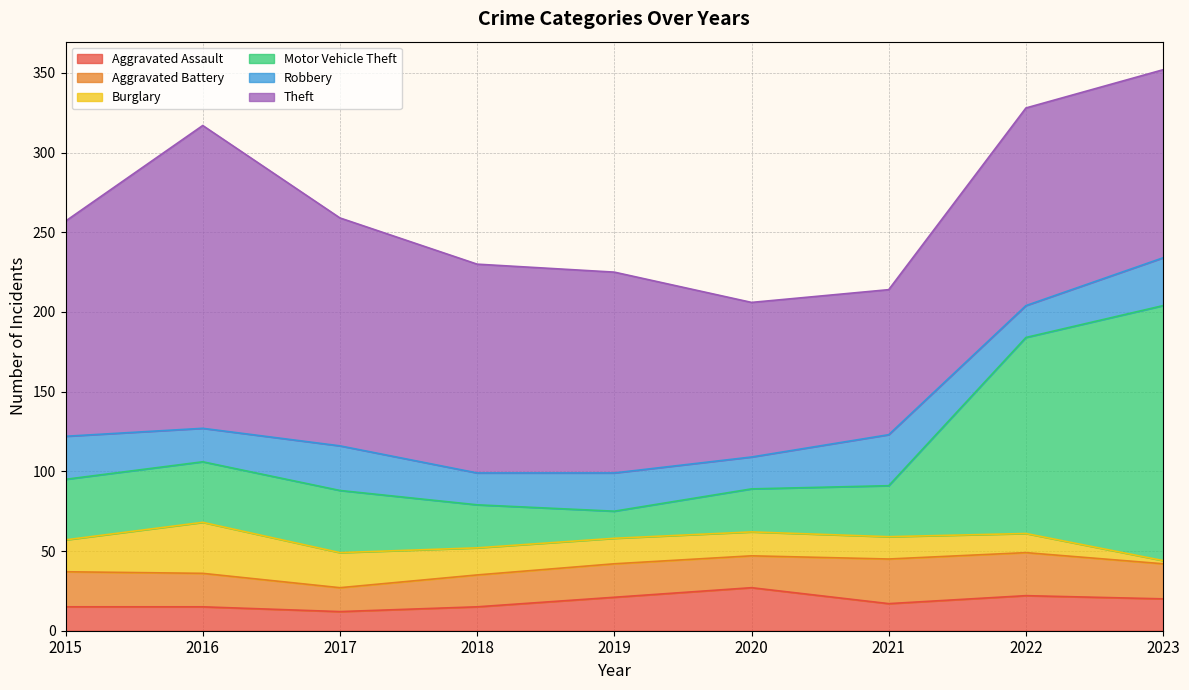

At which category is the sum across all series the highest?

2023